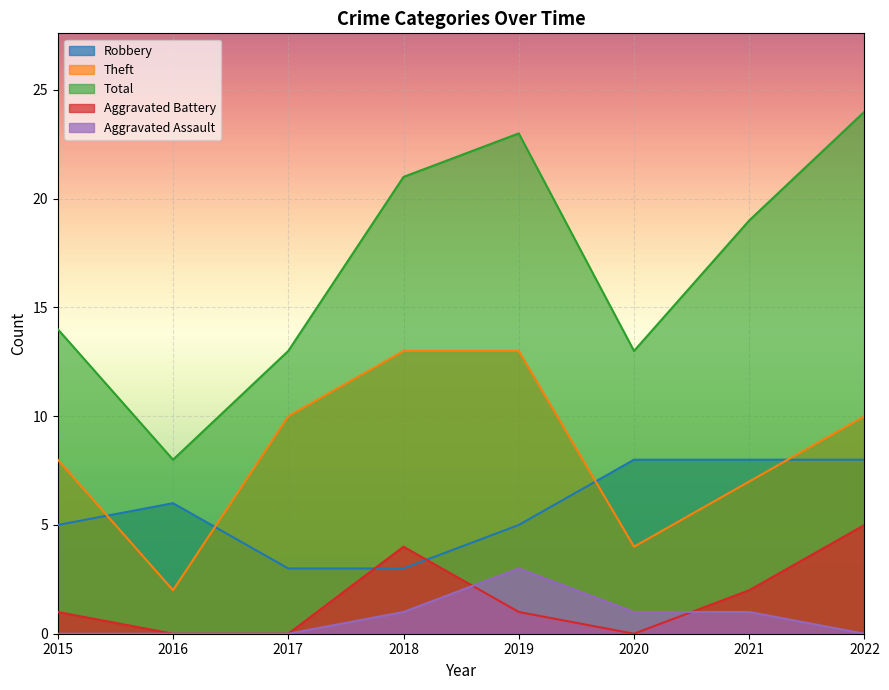

Reading left to right, list all the values displayed in this chart.

Robbery: 2015=5	2016=6	2017=3	2018=3	2019=5	2020=8	2021=8	2022=8
Theft: 2015=8	2016=2	2017=10	2018=13	2019=13	2020=4	2021=7	2022=10
Total: 2015=14	2016=8	2017=13	2018=21	2019=23	2020=13	2021=19	2022=24
Aggravated Battery: 2015=1	2016=0	2017=0	2018=4	2019=1	2020=0	2021=2	2022=5
Aggravated Assault: 2015=0	2016=0	2017=0	2018=1	2019=3	2020=1	2021=1	2022=0